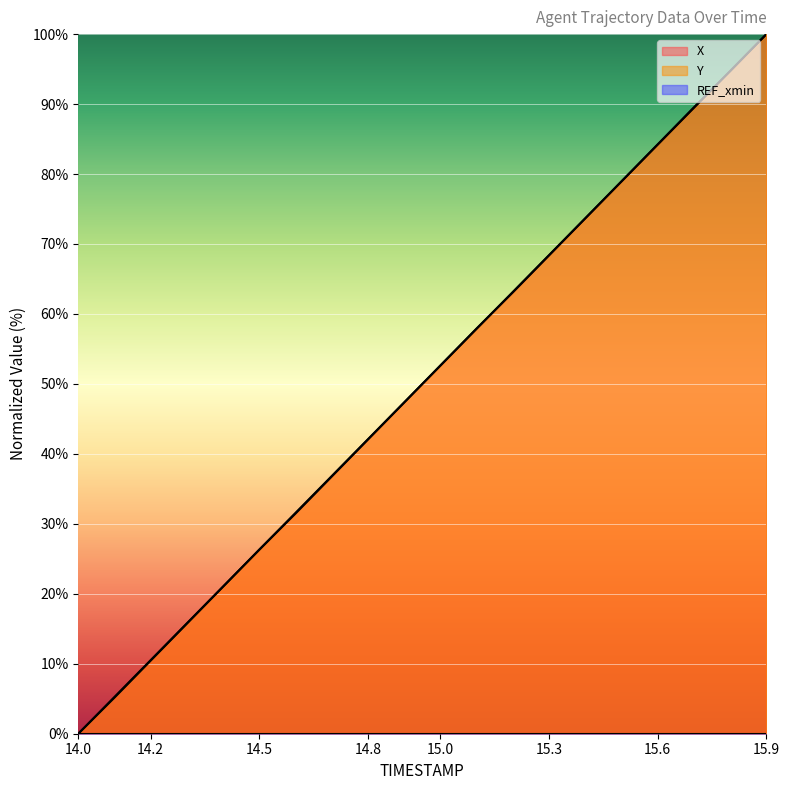

Is it true that Y equals 45.6 at 14.5?

False